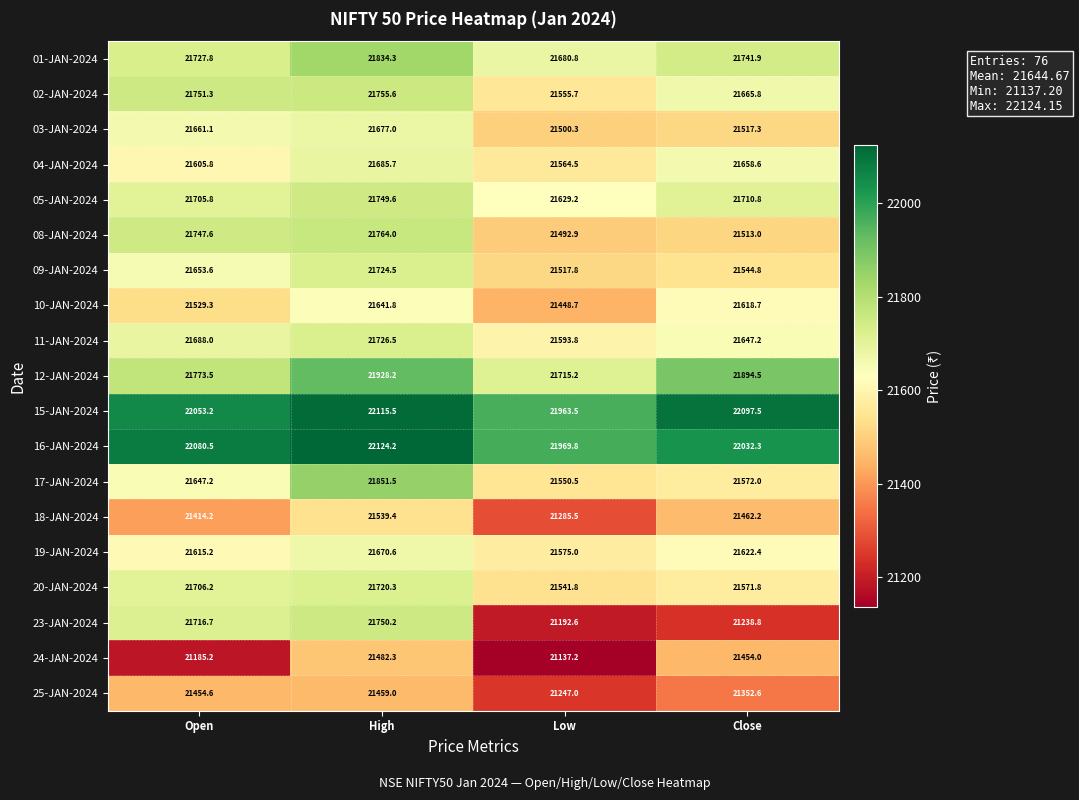

At how many categories does at least one series exceed 21578?

4